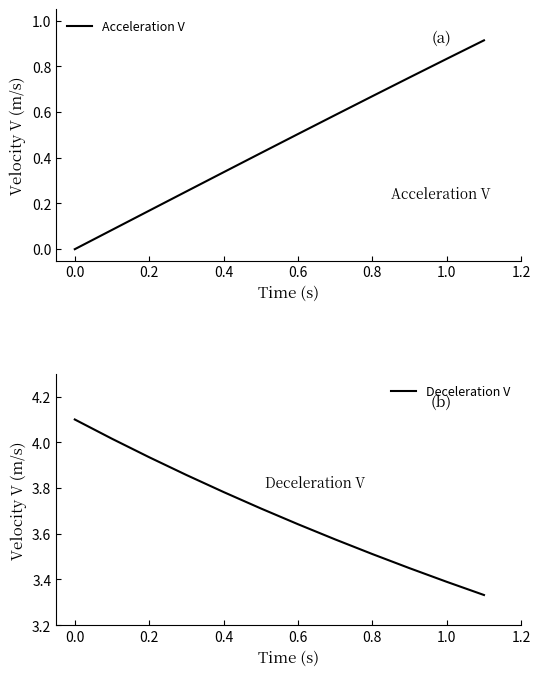

Rank the series by their average value, from lowest to highest.

Acceleration V, Deceleration V